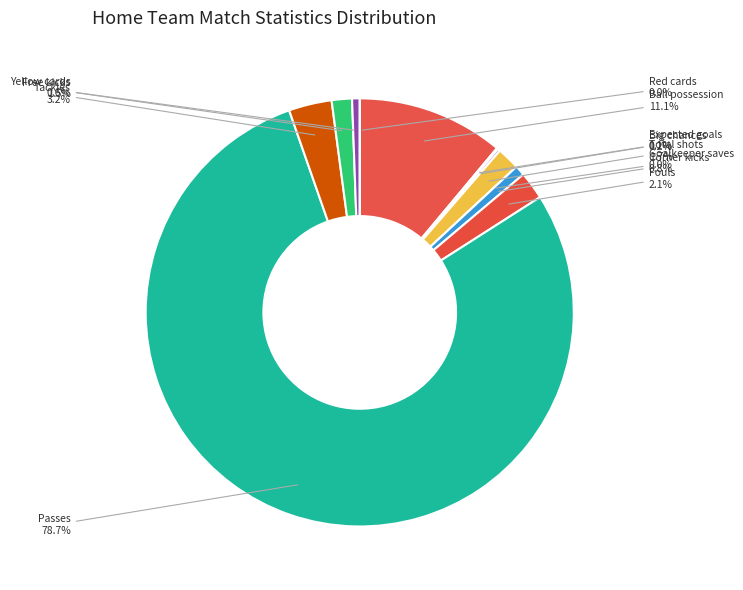

How much of the chart is everything except Yellow cards?

99.4%